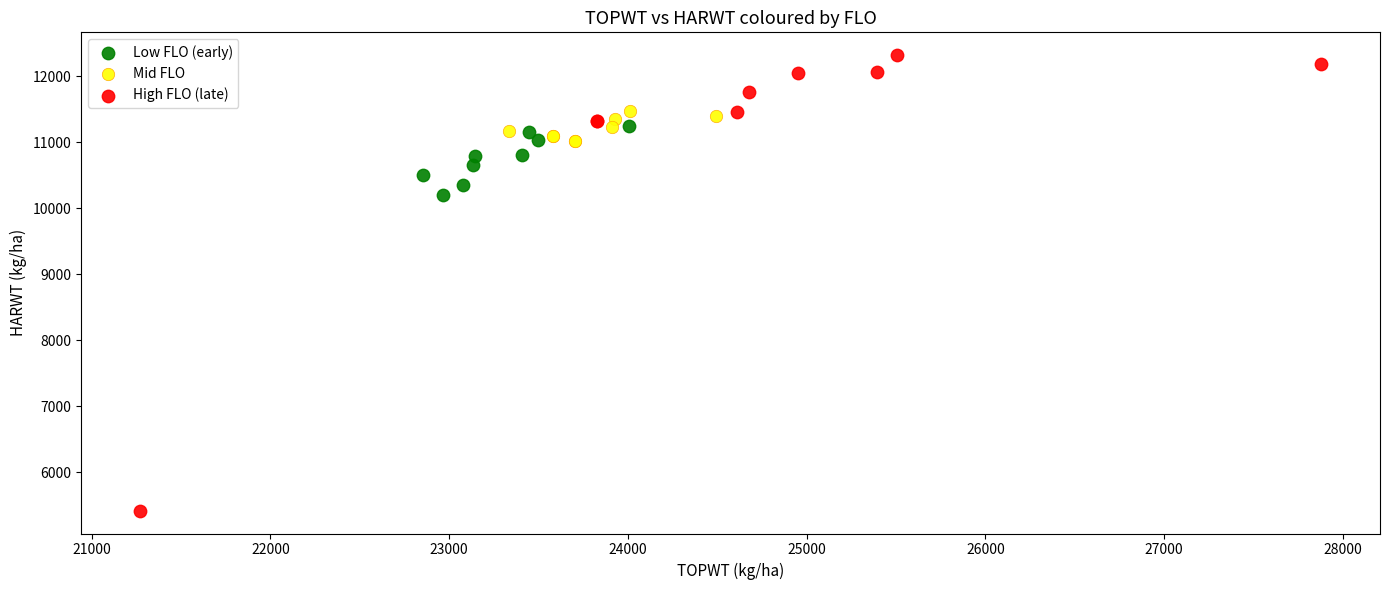

Which series contains the highest Y value?

High FLO (late)